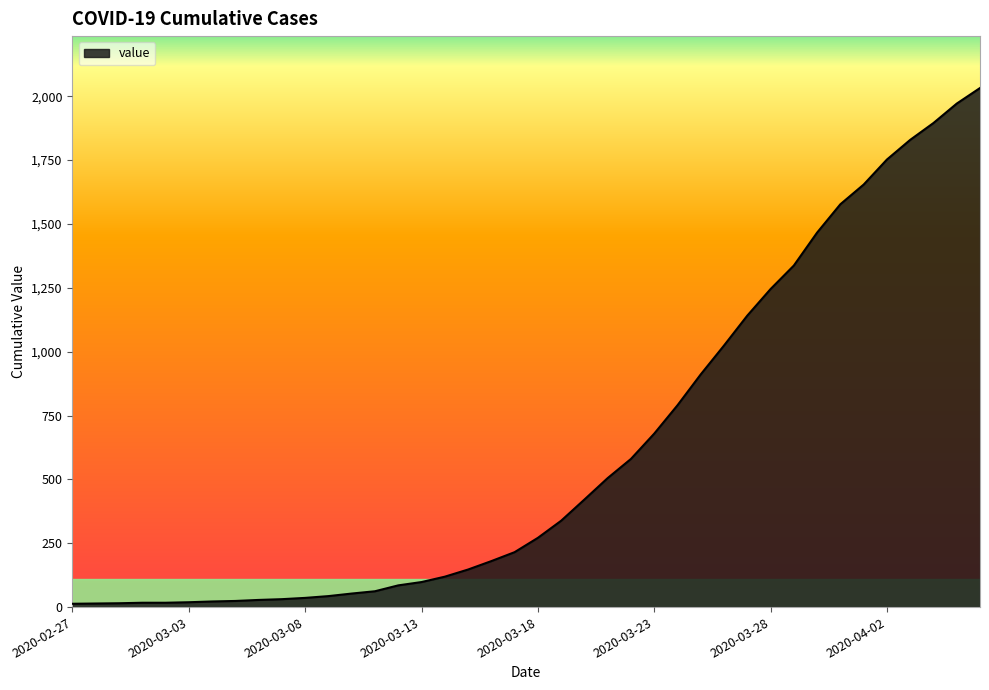

What is the maximum value shown in the chart?

2032